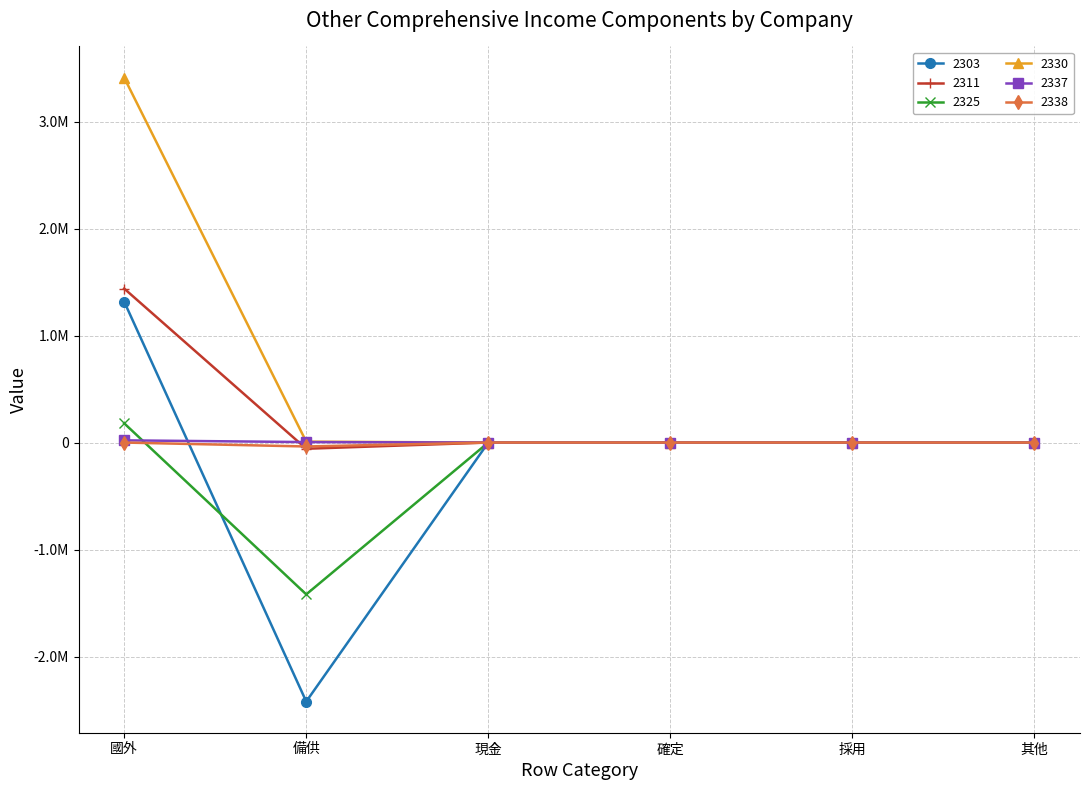

What is the label of the 5th point from the left?

採用